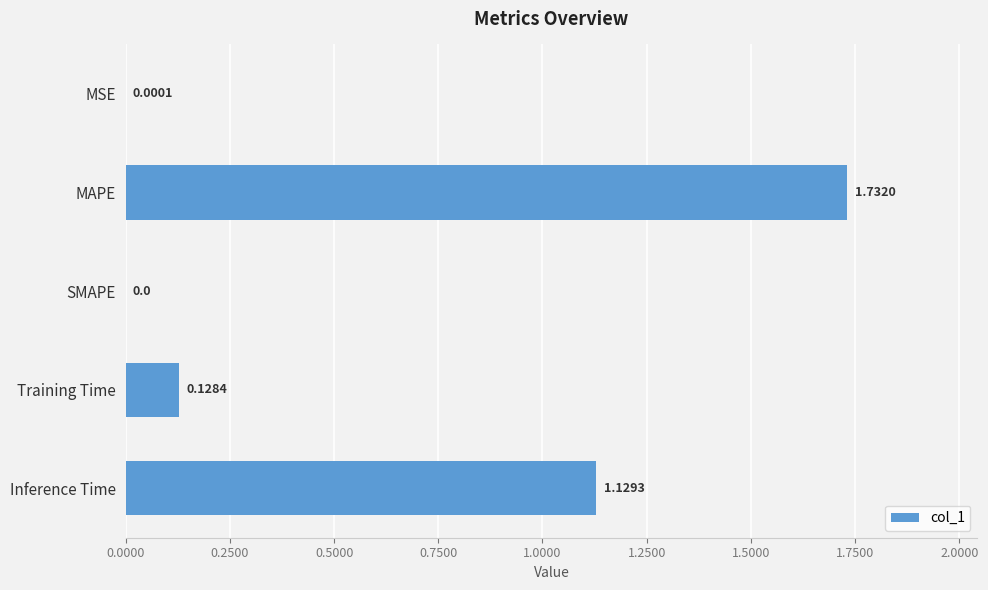

At which category does the chart reach its peak across all series?

MAPE